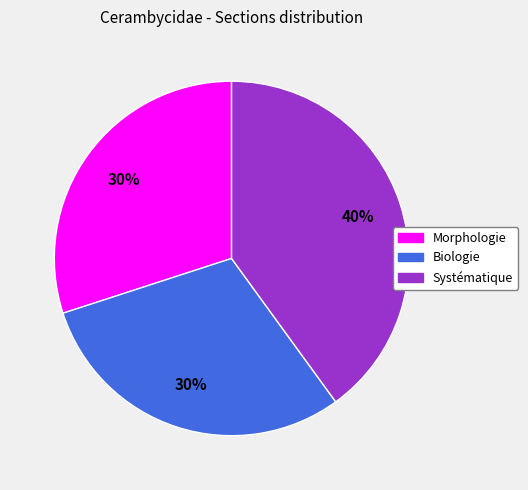

Does Morphologie account for over 50% of the chart?

No